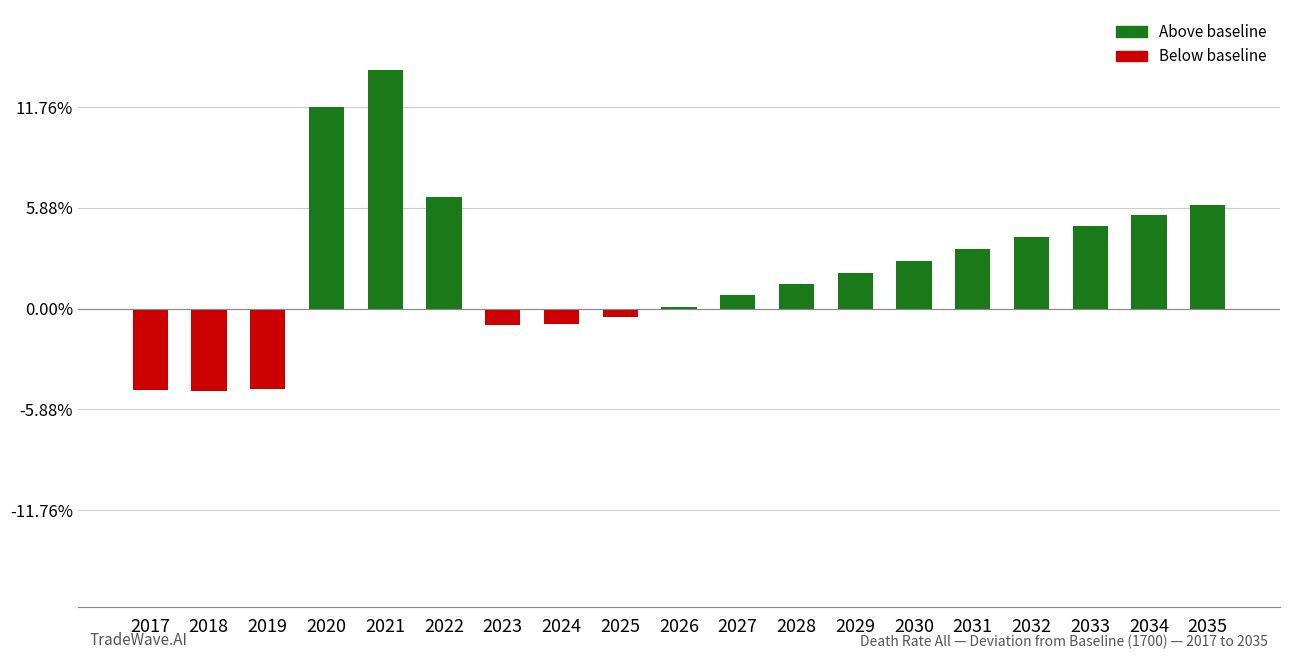

The chart shows a value of -8 at 2023. True or false?

False